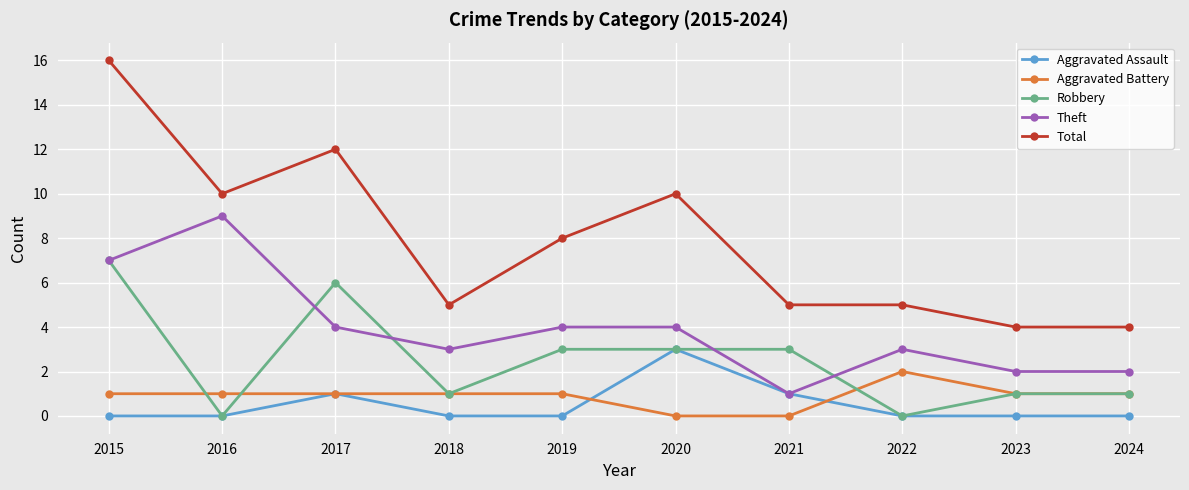

Rank the series by their maximum value, from lowest to highest.

Aggravated Battery, Aggravated Assault, Robbery, Theft, Total